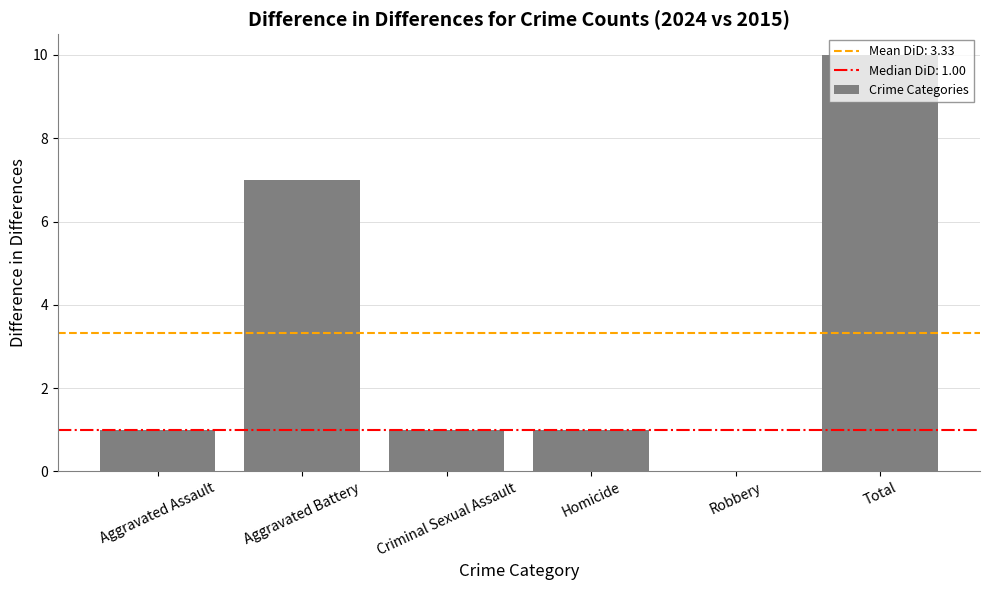

Which label corresponds to the largest value in the chart?

Total